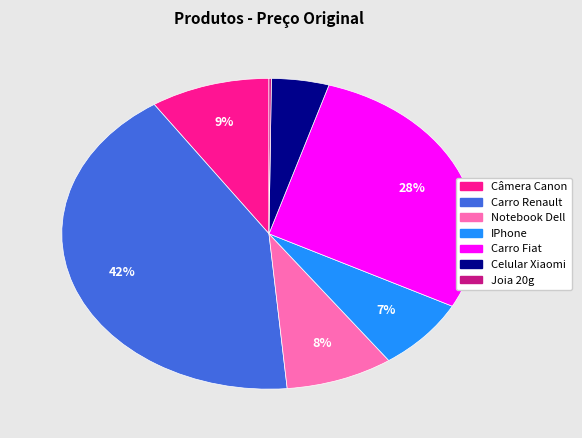

Combined, do Carro Fiat and IPhone account for over 50%?

No